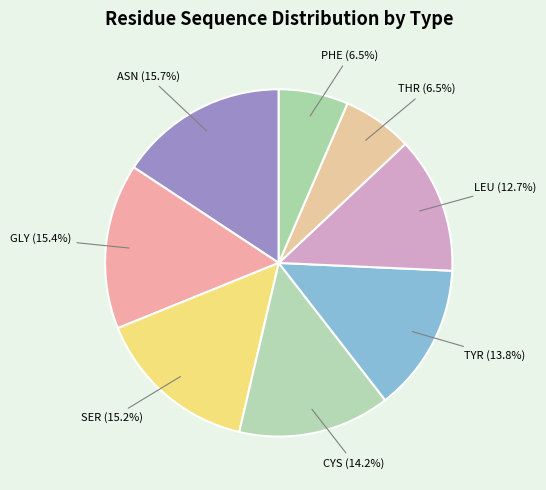

How many segments does this pie chart have?

8